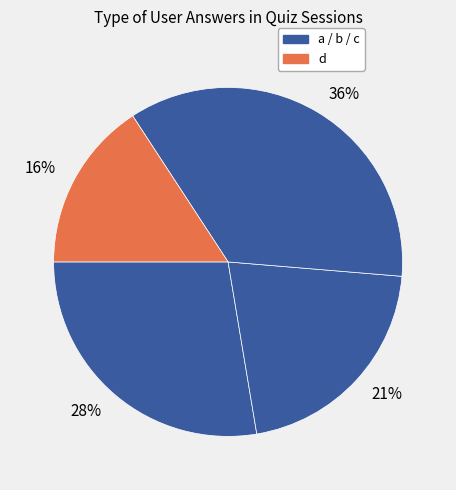

To the nearest percent, what percentage of the pie is 16%?

16%